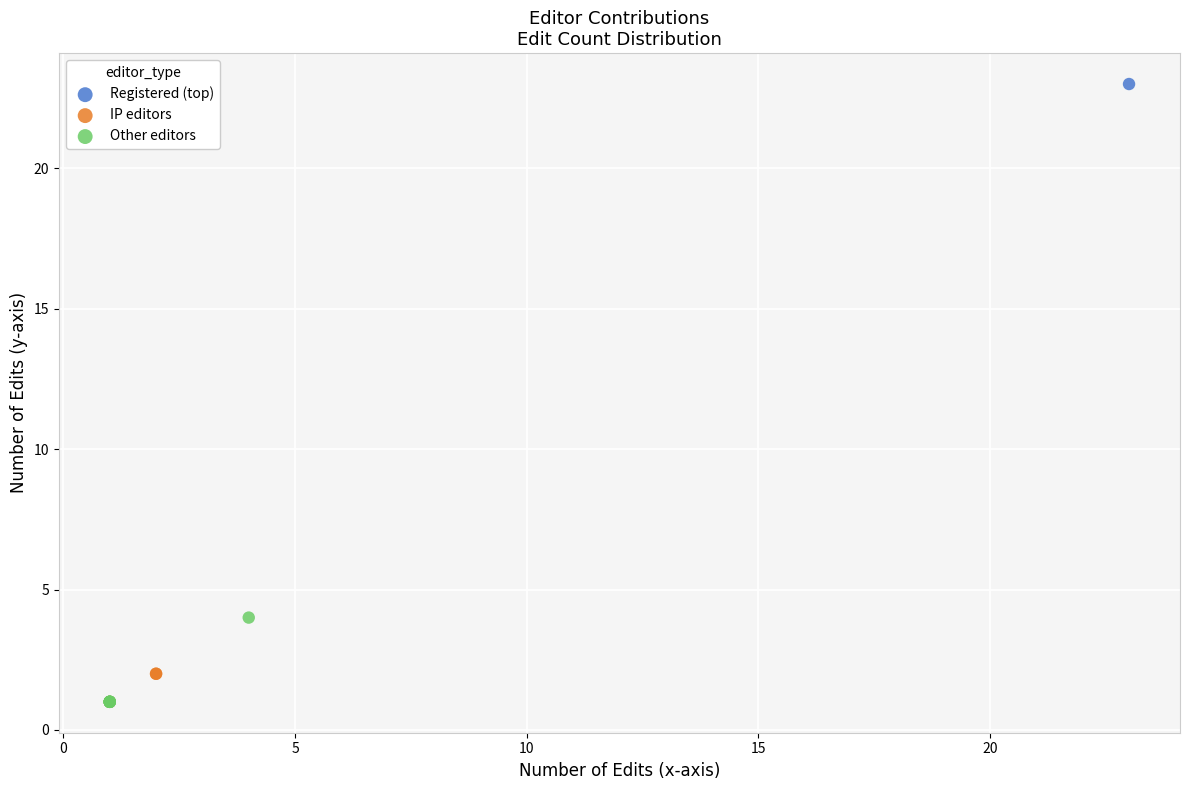

What are all the series names shown in the legend?

Registered (top), IP editors, Other editors